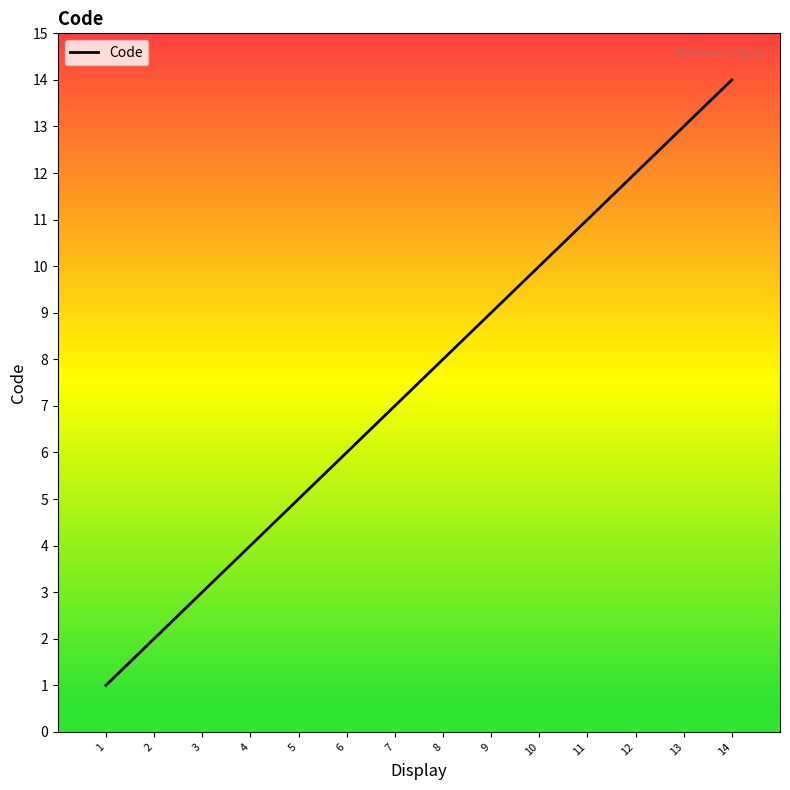

What is the difference between the maximum and minimum values?

13